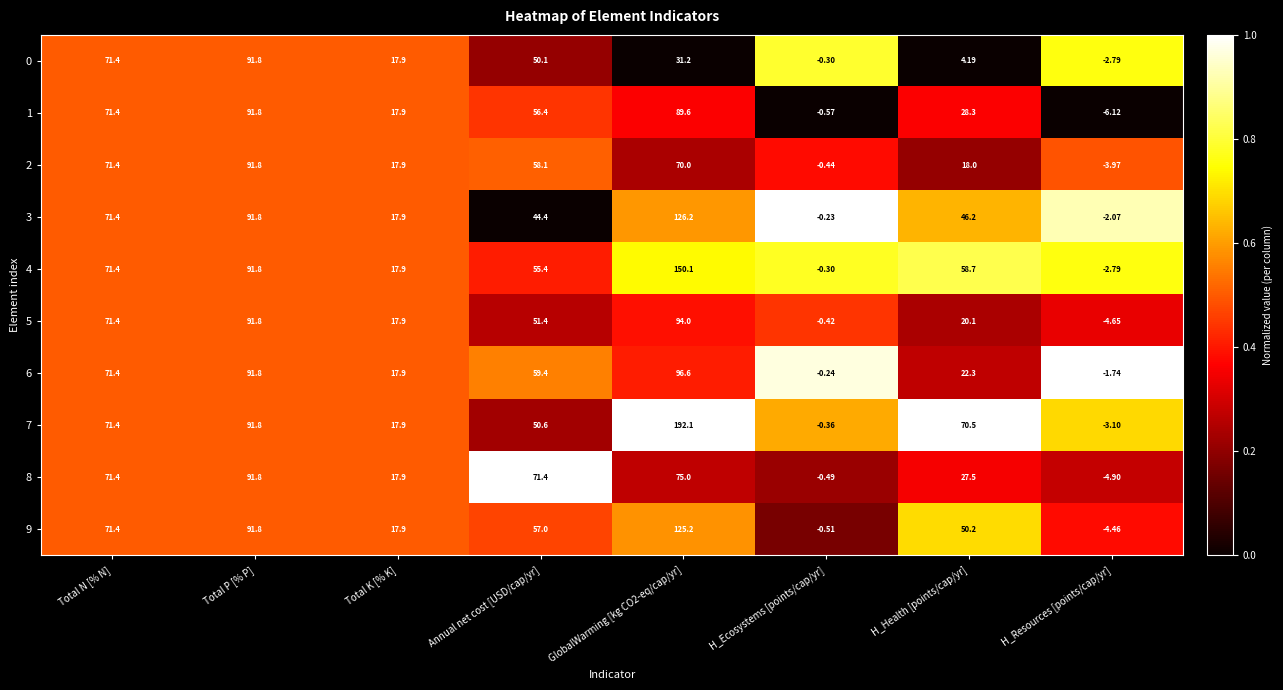

What is the maximum value shown in the chart?

192.1